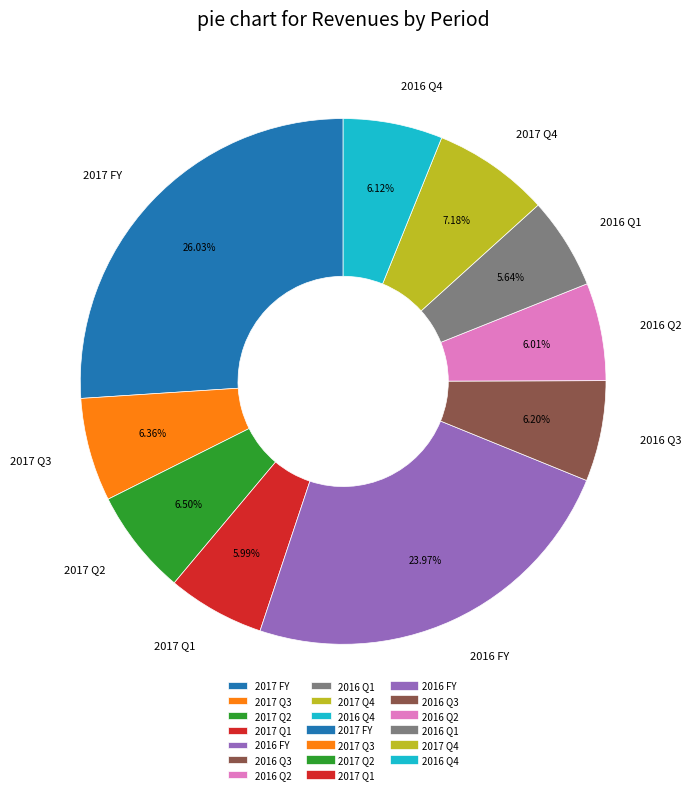

What is the ratio of the value at 2017 Q2 to the value at 2016 FY?

0.3